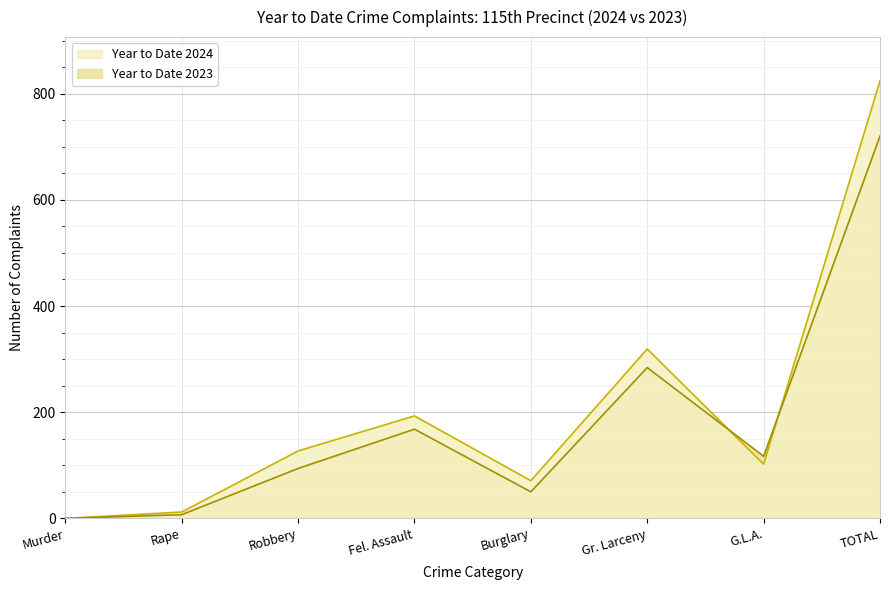

Reading right to left, transcribe all the data shown in this chart.

Year to Date 2024: TOTAL=824	G.L.A.=102	Gr. Larceny=319	Burglary=71	Fel. Assault=193	Robbery=127	Rape=12	Murder=0
Year to Date 2023: TOTAL=720	G.L.A.=117	Gr. Larceny=284	Burglary=50	Fel. Assault=168	Robbery=94	Rape=7	Murder=0